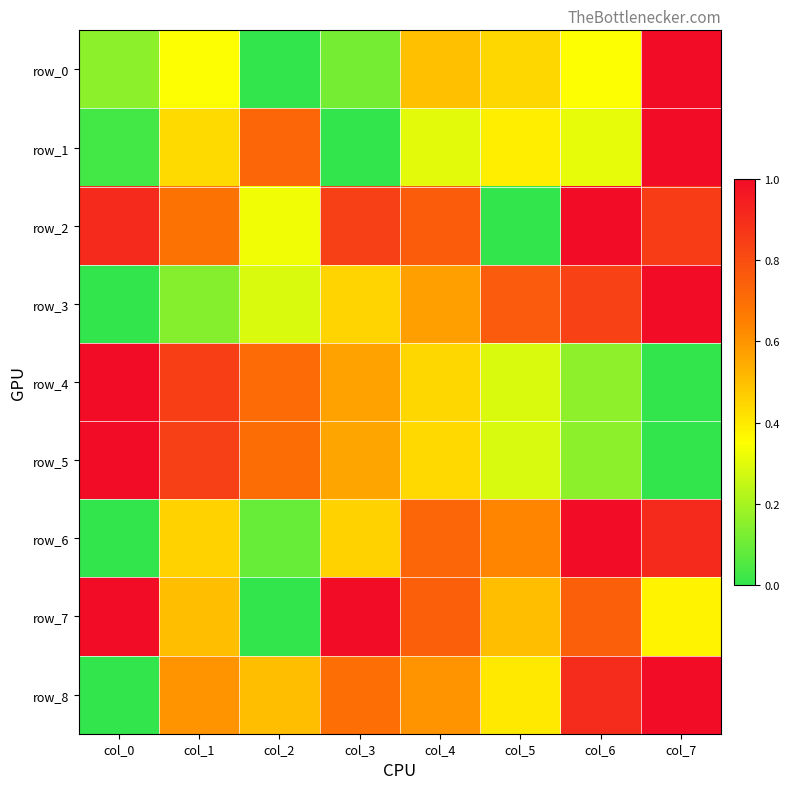

Rank the categories by row_2 value from lowest to highest.

col_5, col_2, col_1, col_4, col_3, col_7, col_0, col_6